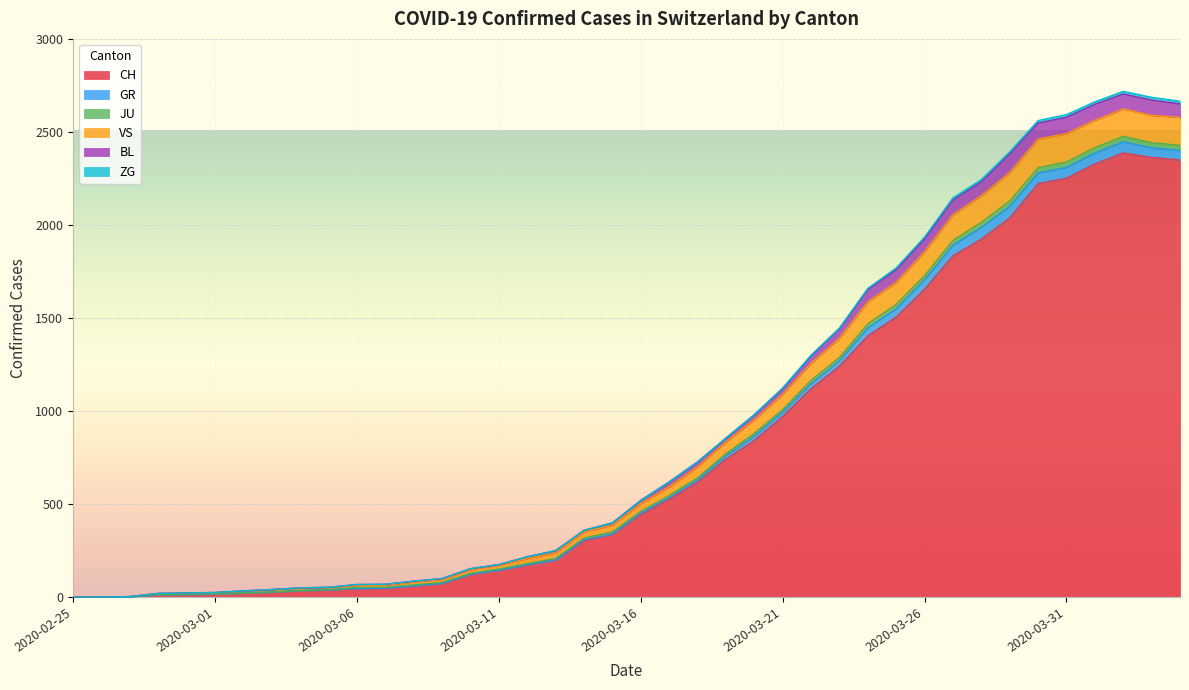

At how many categories does at least one series exceed 517?

20